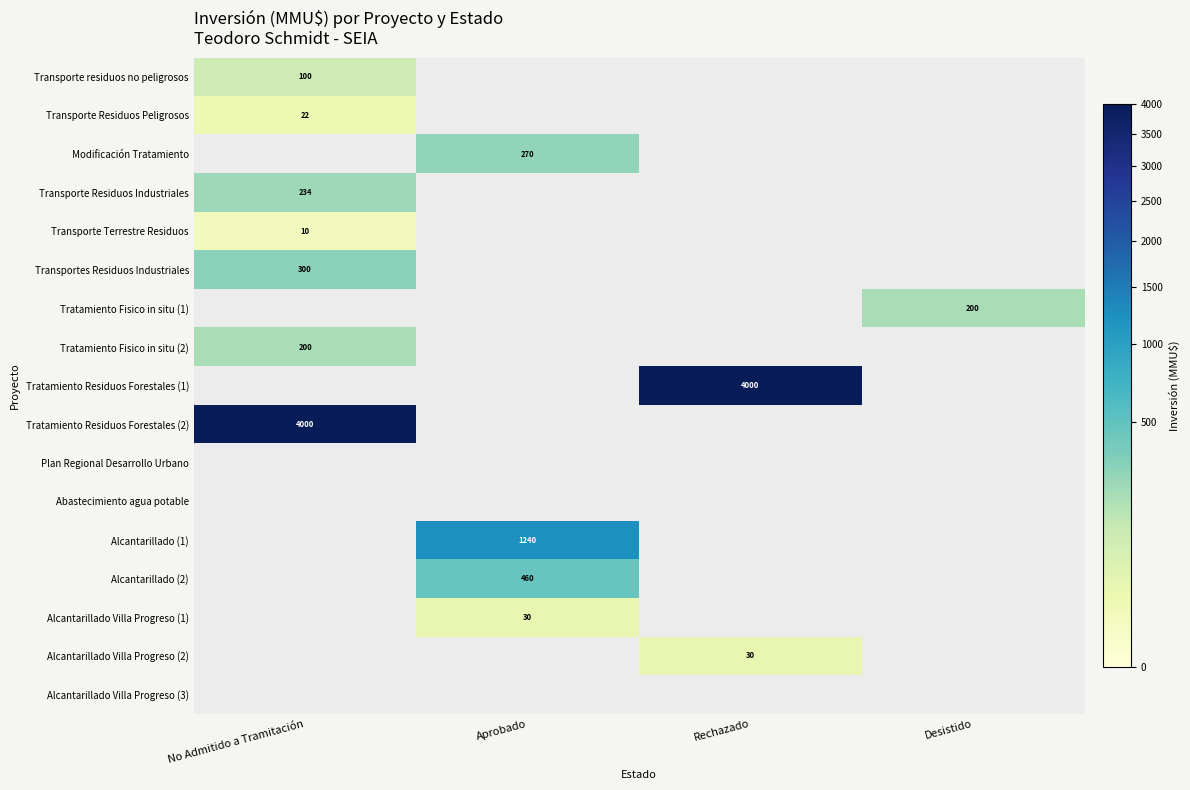

At how many categories does at least one series exceed 2422?

2